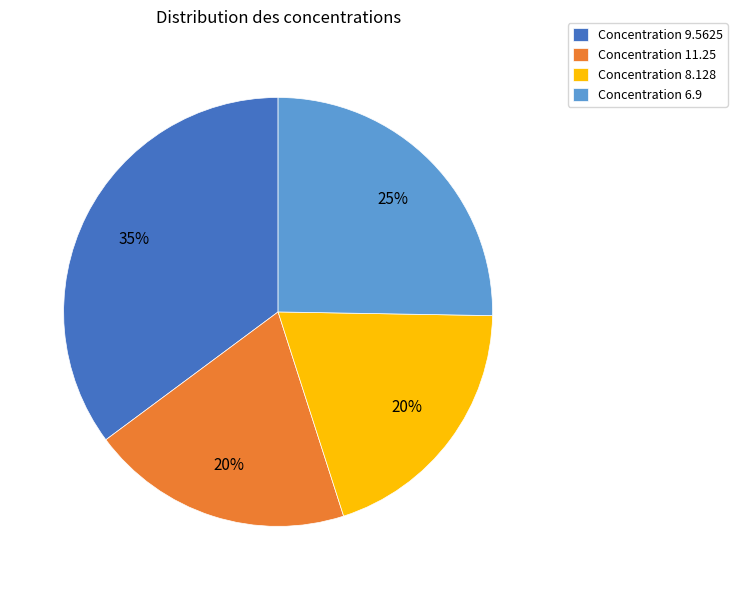

Is it true that Concentration 8.128 is 20% of the pie?

True